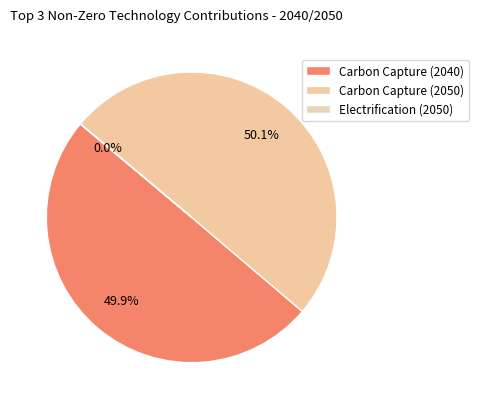

What percentage is the Carbon Capture (2050) slice, to the nearest percent?

50%